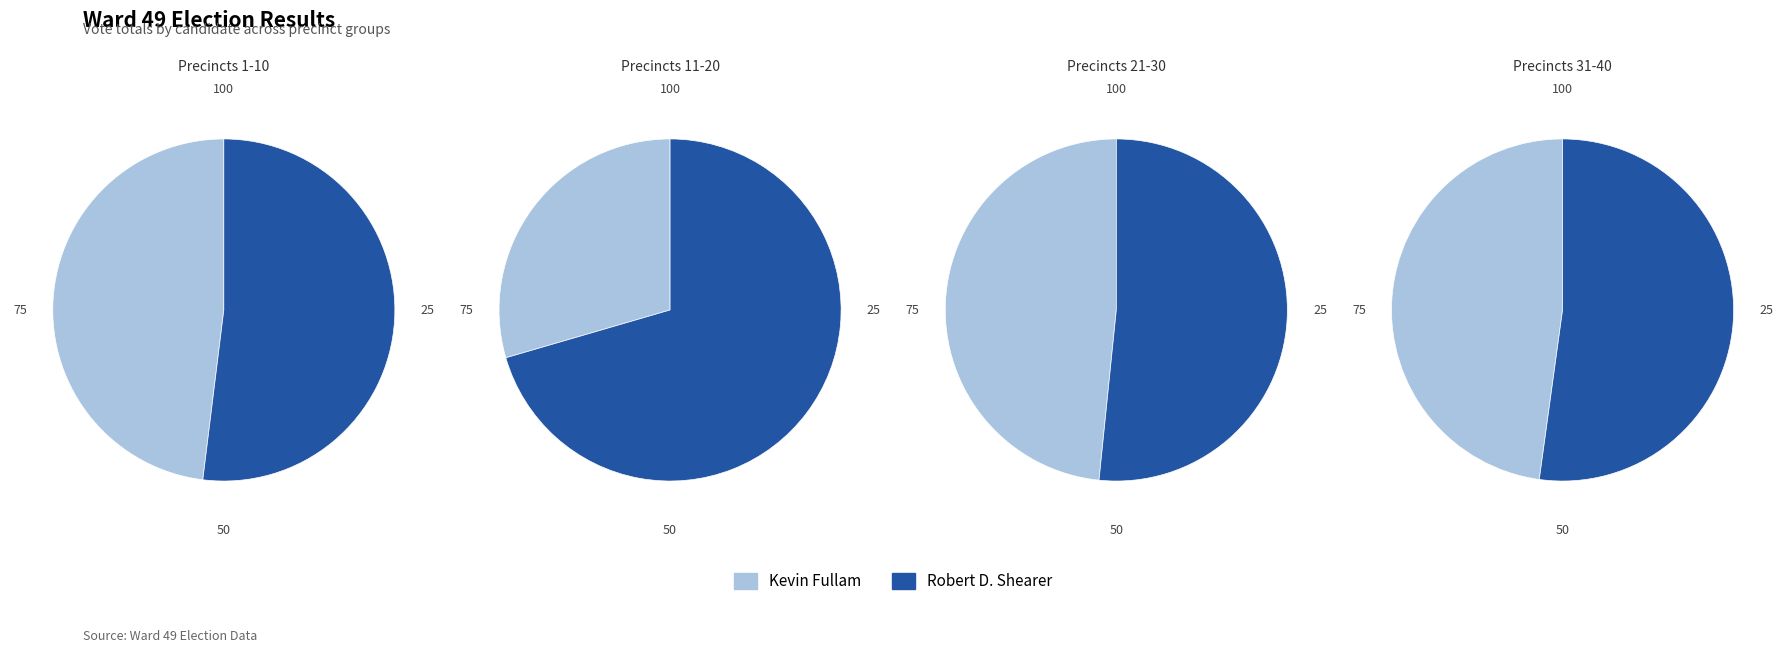

Does any single category account for the majority?

No